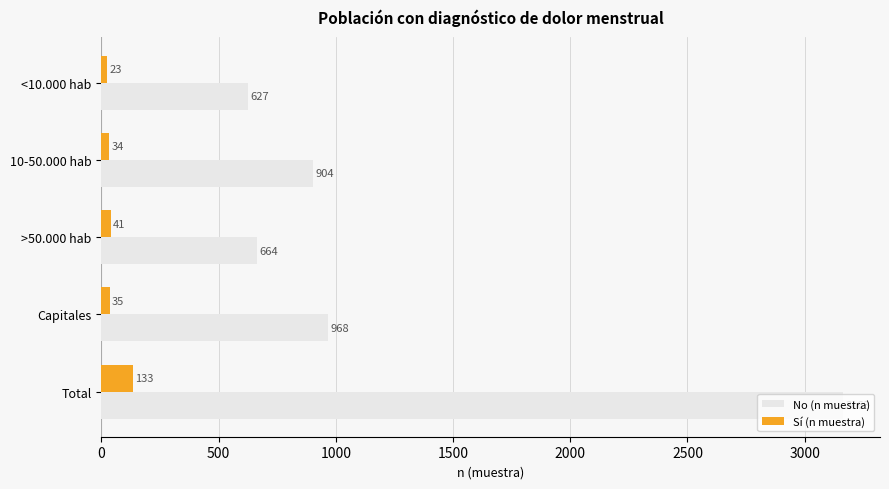

Which category has the highest value across all series?

Total